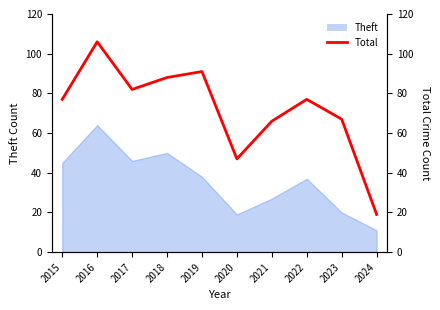

At which category does the chart reach its minimum across all series?

2024